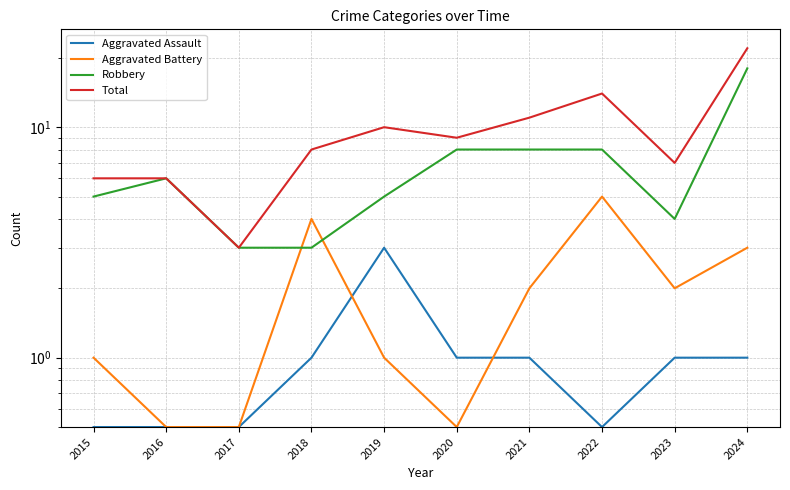

Is it true that Aggravated Assault equals 0.7 at 2017?

False